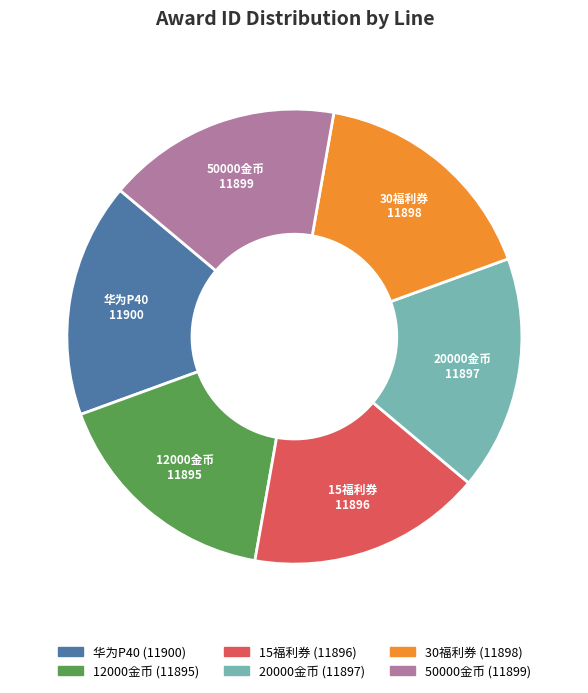

Count the number of slices in the pie.

6